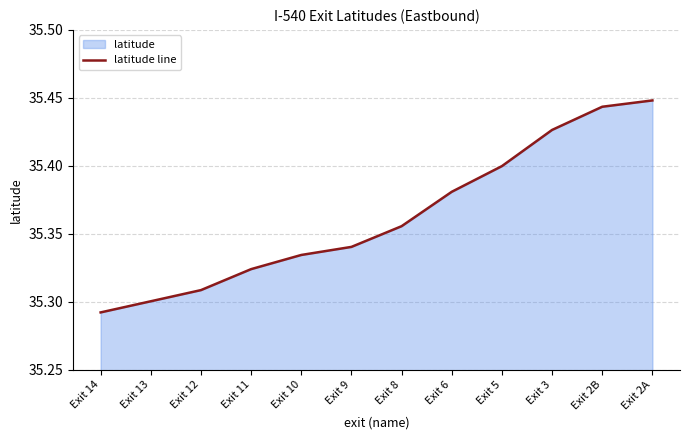

True or false: the data shows 50.0 at Exit 14.

False